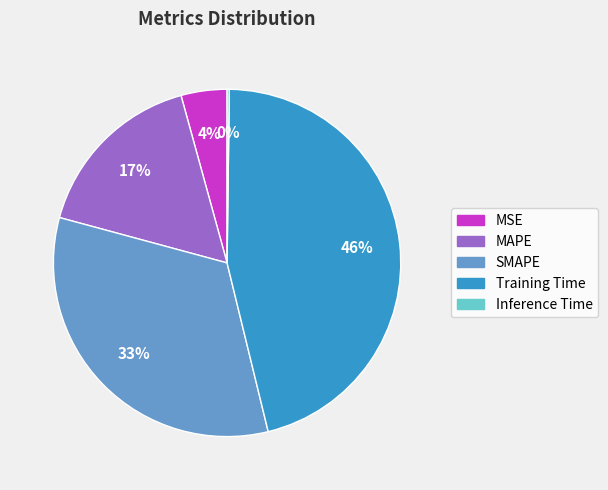

To the nearest percent, what is the average slice percentage?

20%